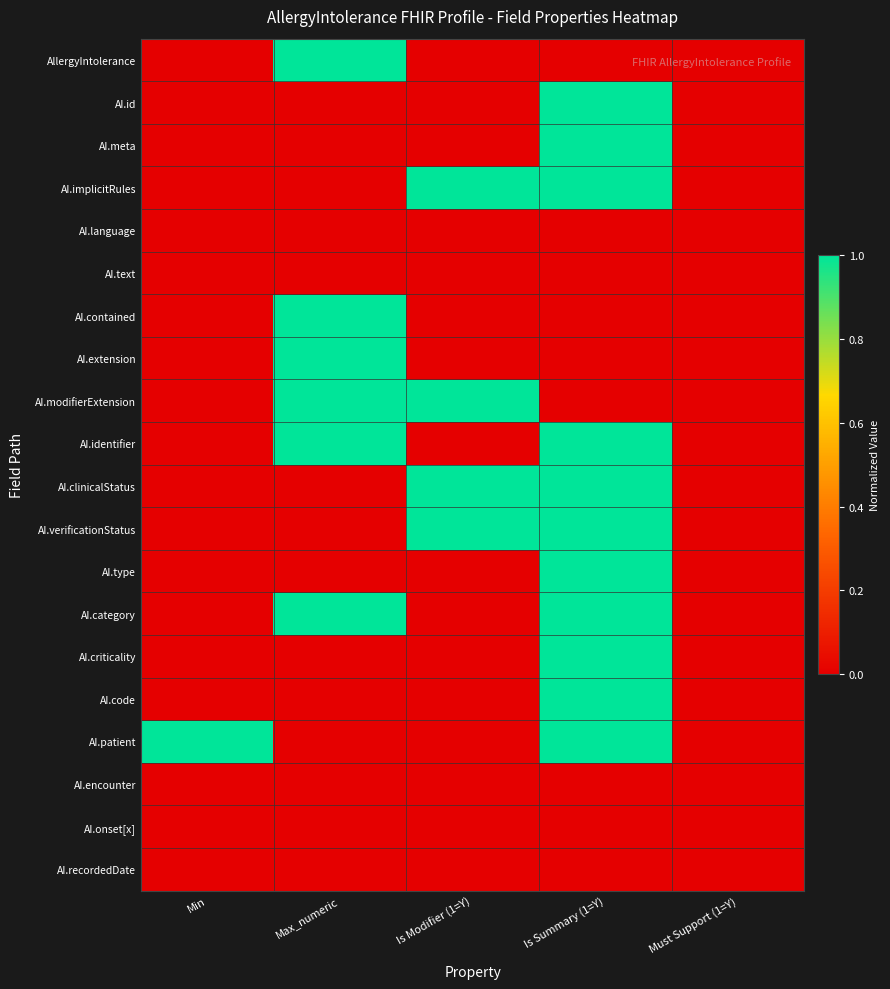

What is the difference between the highest and lowest values at Min?

1